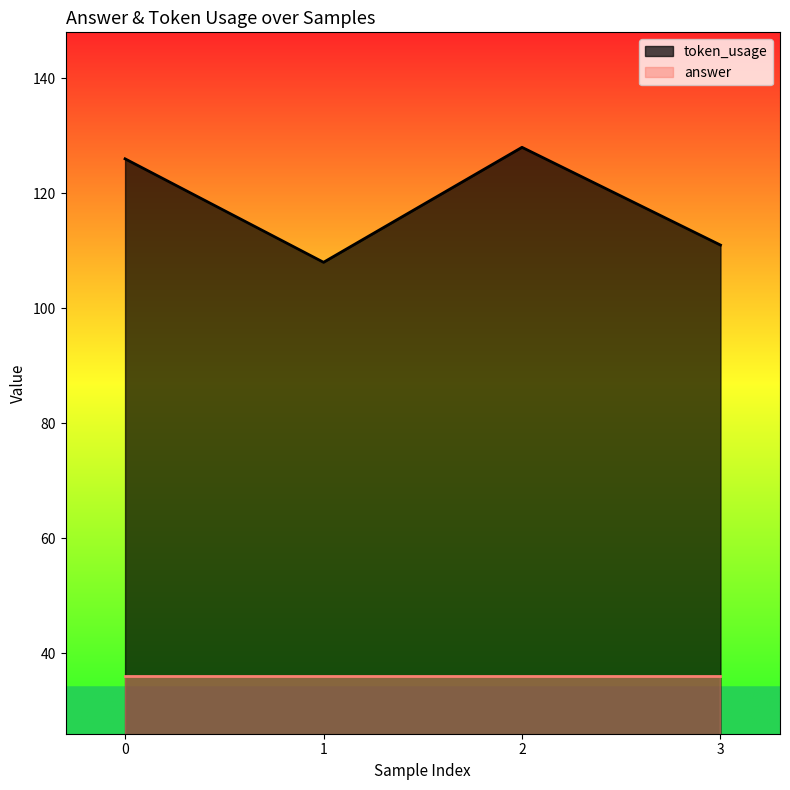

Read the value at 3, to the nearest 5.

110